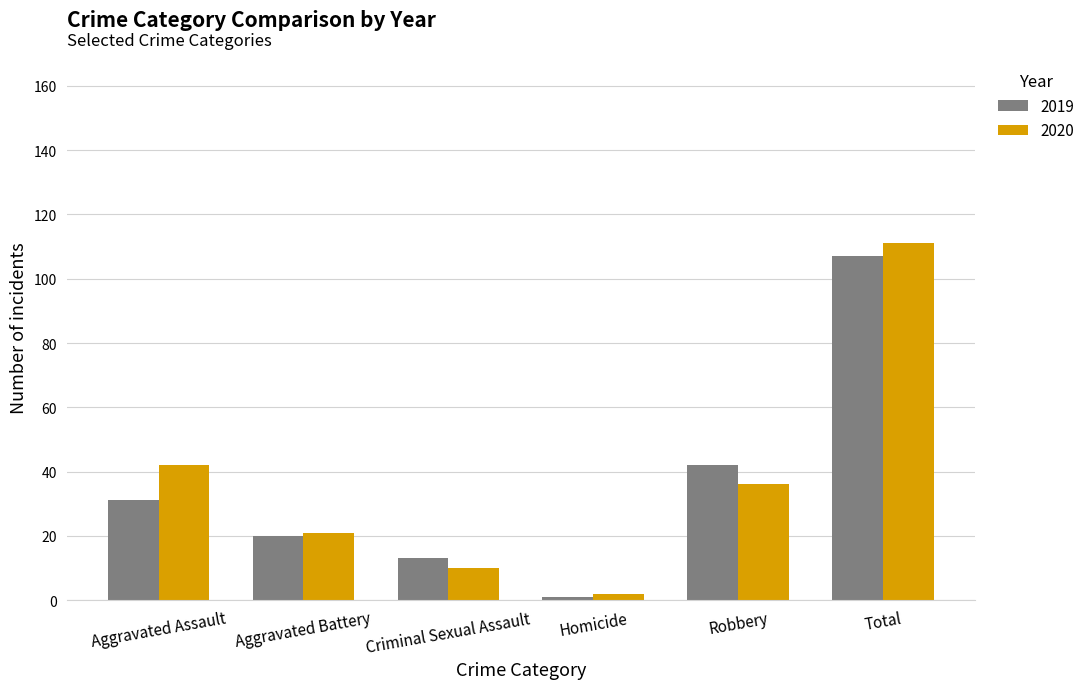

The 2019 series shows 31 at Aggravated Assault. True or false?

True